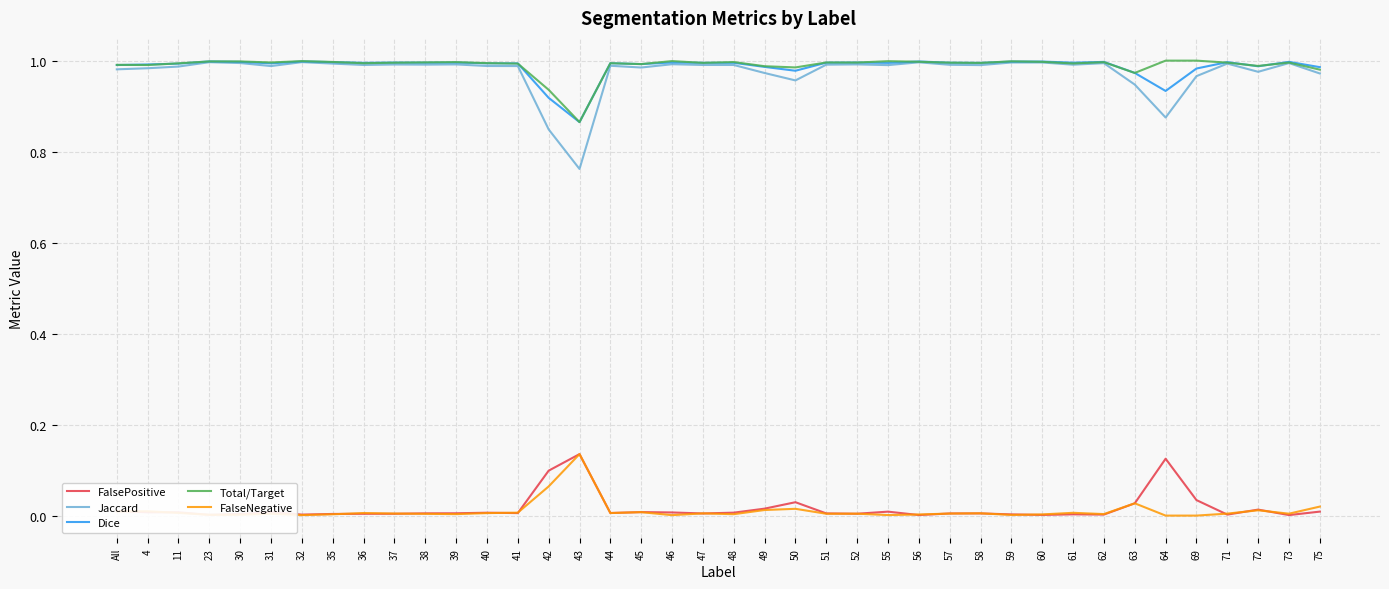

Which series has the largest range (max minus min)?

Jaccard